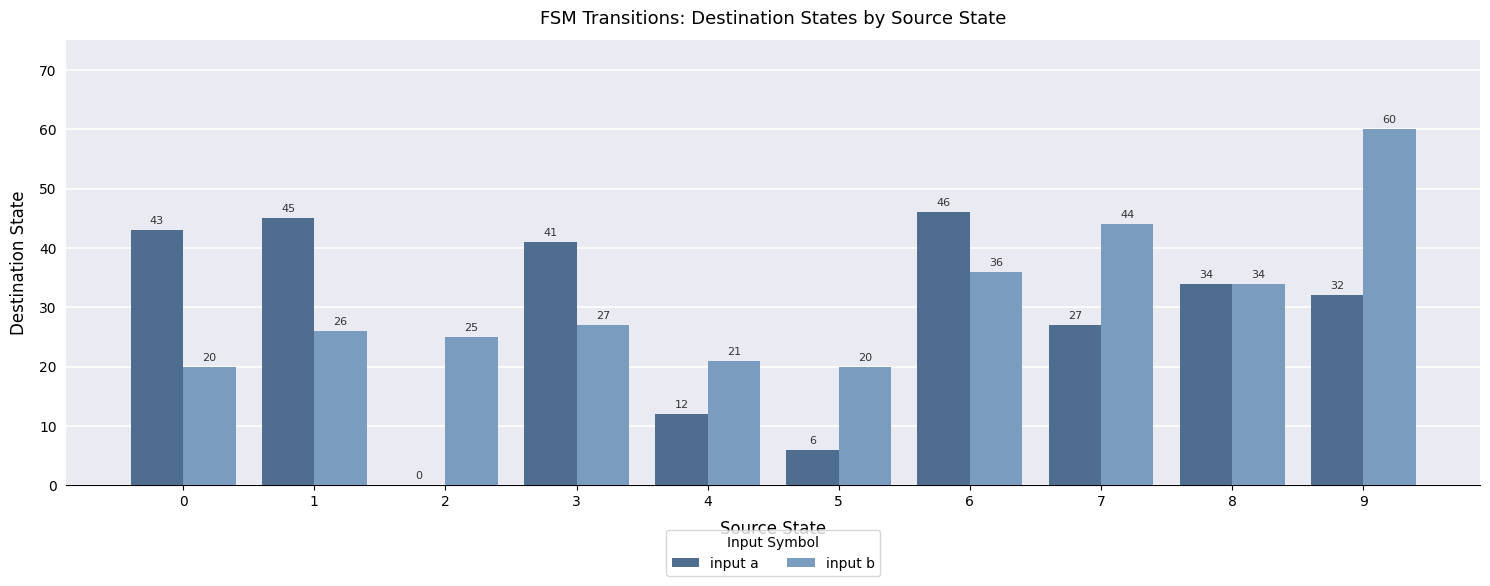

What is the difference between the input b values at 6 and 4?

15